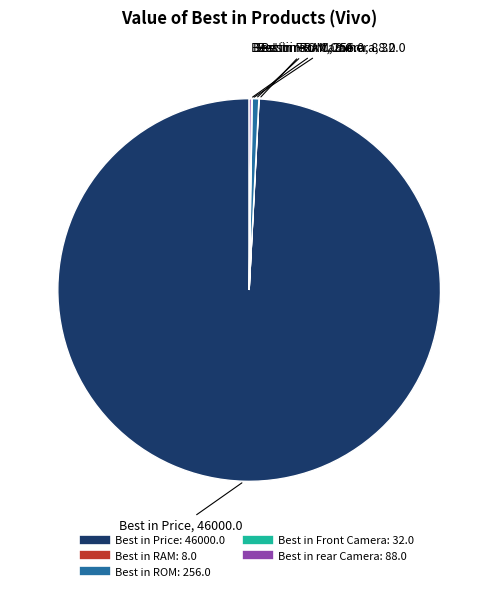

Does any single category account for the majority?

Yes